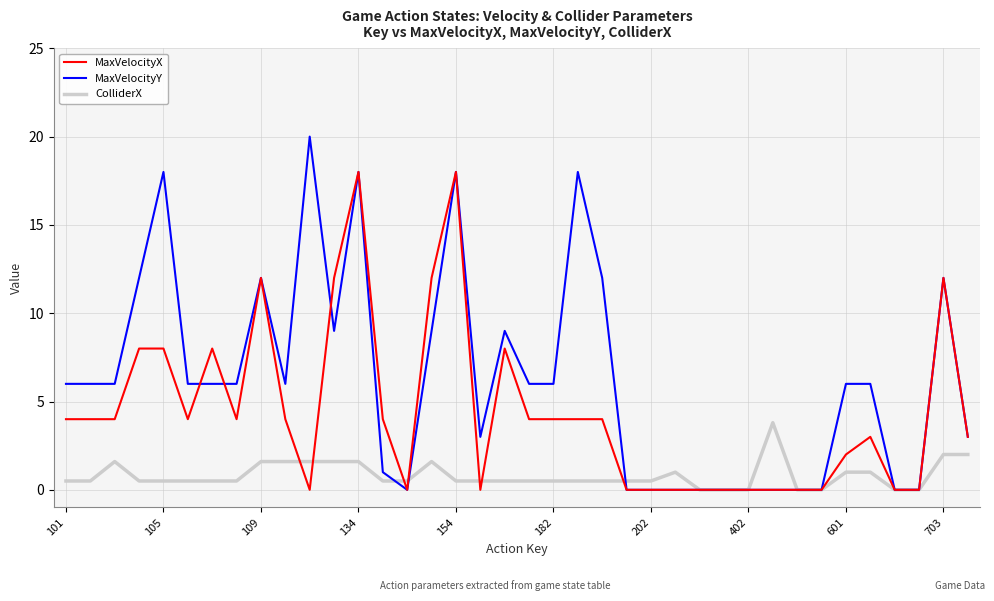

List the series in order of their overall mean, lowest first.

ColliderX, MaxVelocityX, MaxVelocityY